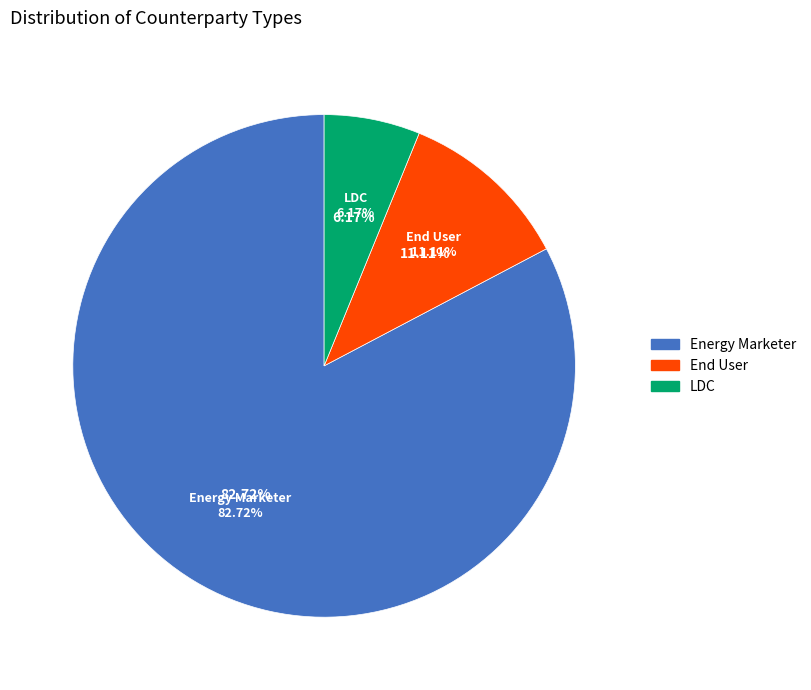

Combined, what portion of the pie is End User and Energy Marketer?

93.8%